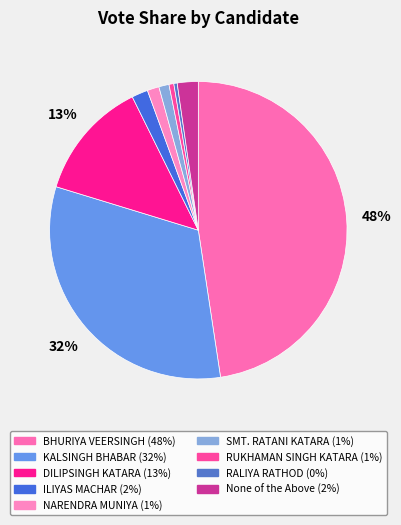

To the nearest percent, what portion does NARENDRA MUNIYA represent?

1%